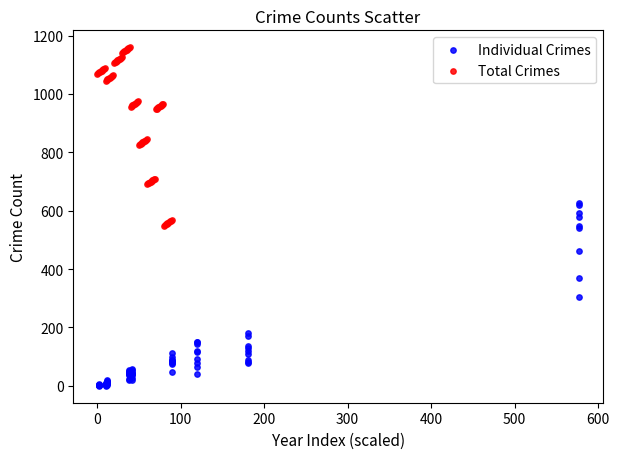

Which series reaches the maximum Y coordinate?

Total Crimes